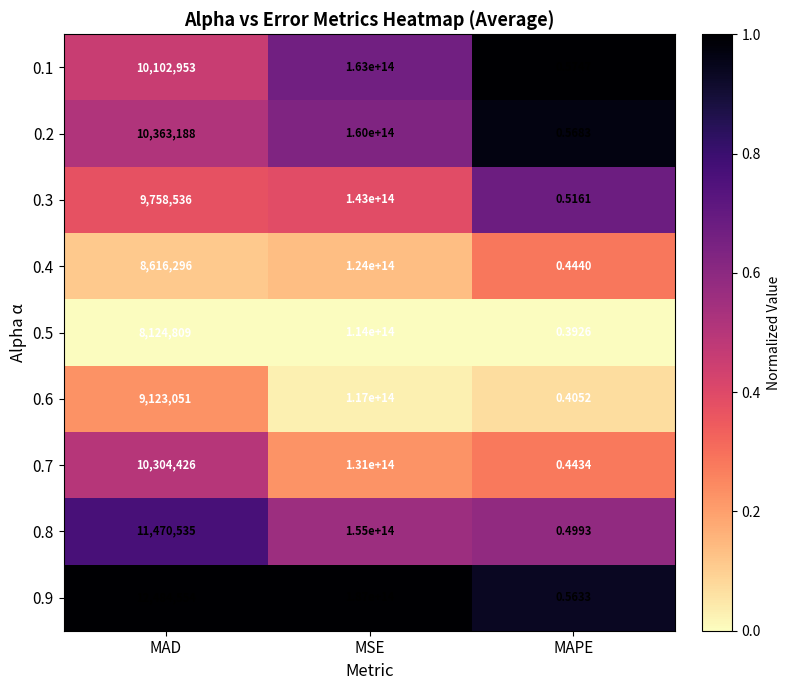

Is the value of 0.7 at MSE greater than the value of 0.3 at MAD?

Yes